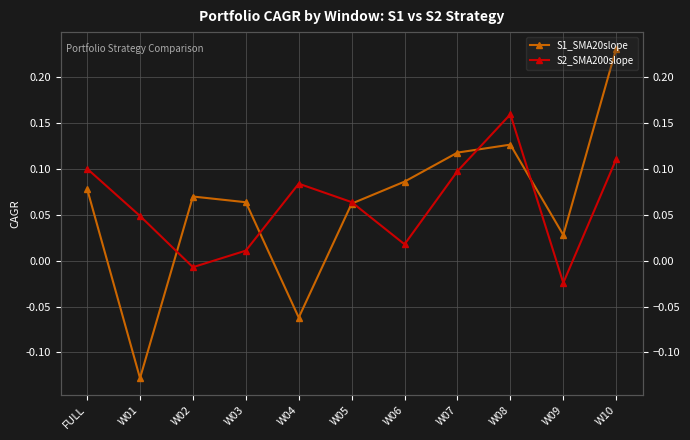

What is the average value of the S2_SMA200slope series?

0.1